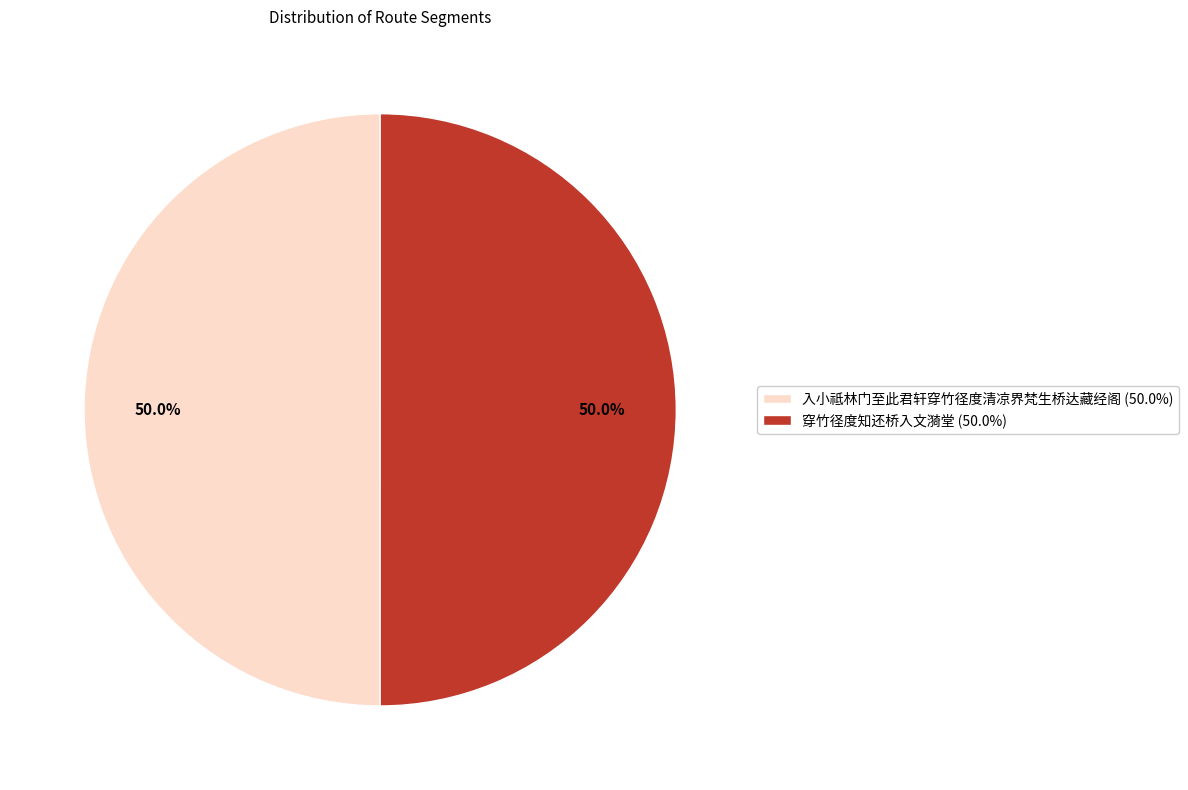

Combined, do 穿竹径度知还桥入文漪堂 and 入小祗林门至此君轩穿竹径度清凉界梵生桥达藏经阁 account for over 50%?

Yes